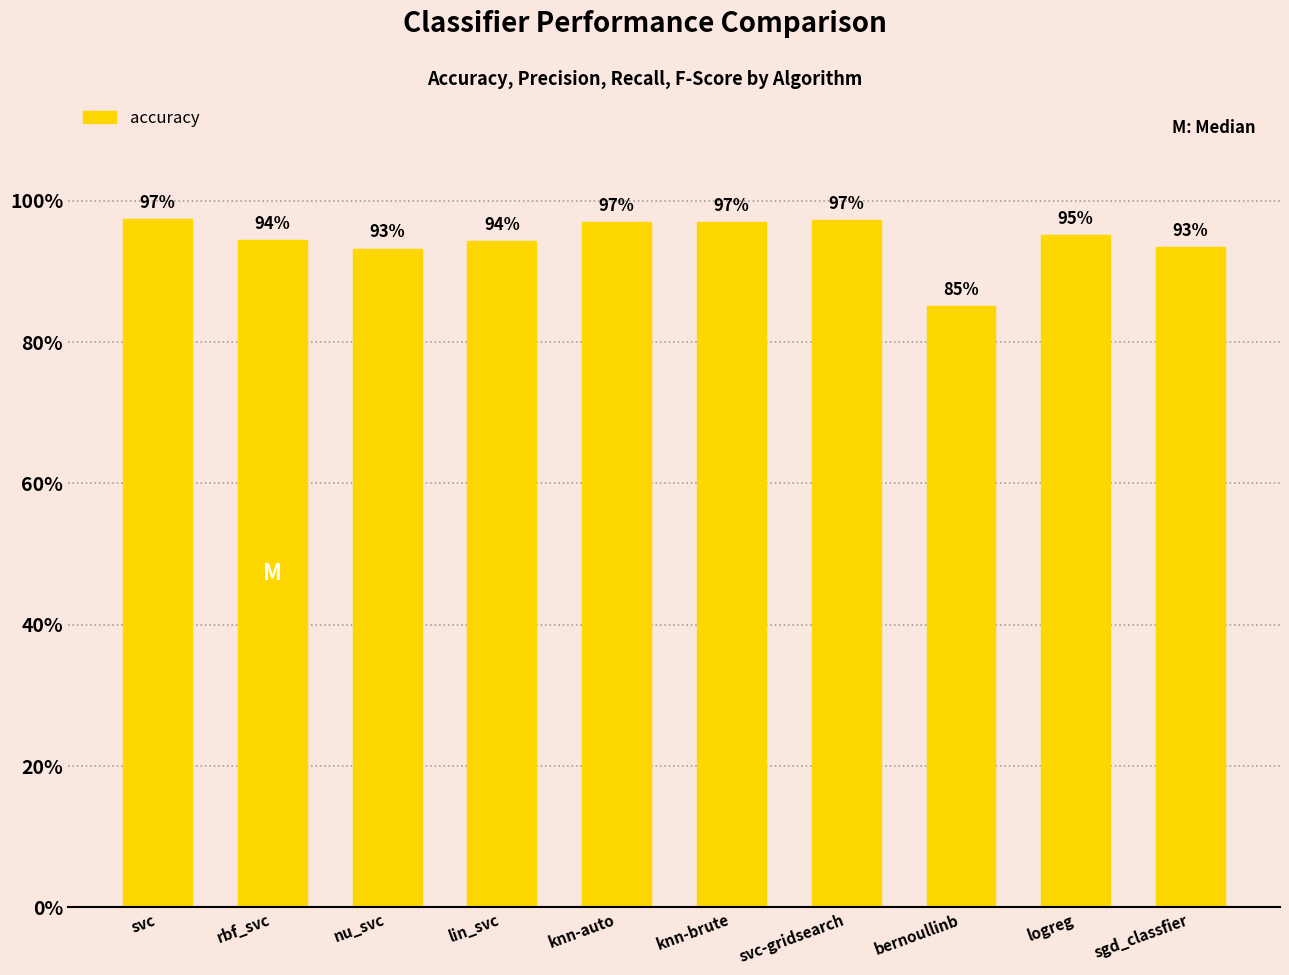

List the labels in order of value, largest first.

svc, svc-gridsearch, knn-auto, knn-brute, logreg, rbf_svc, lin_svc, sgd_classfier, nu_svc, bernoullinb